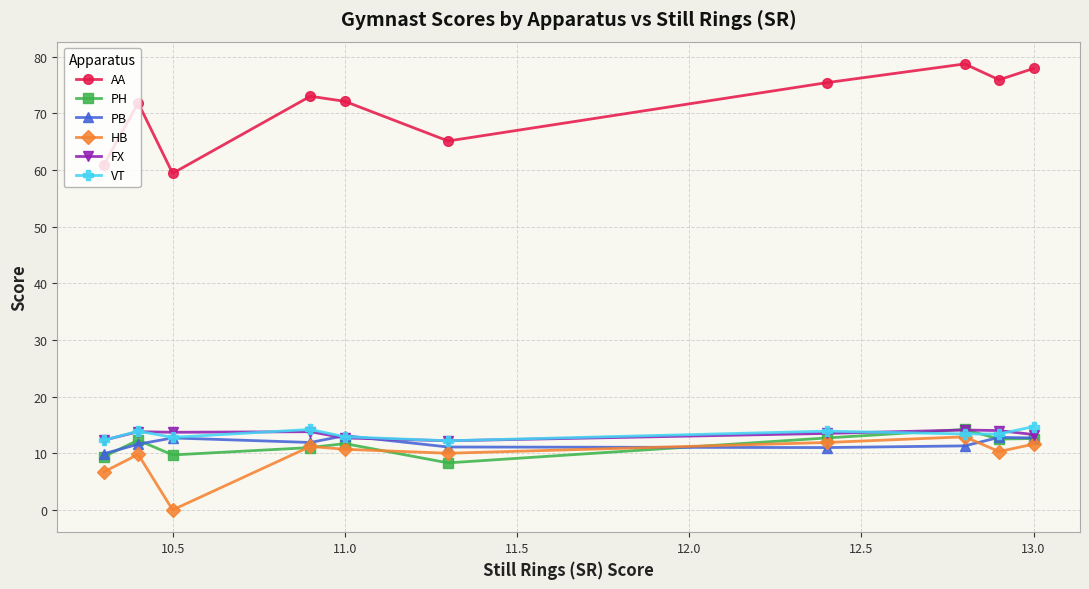

What is the sum of all VT values?

133.7